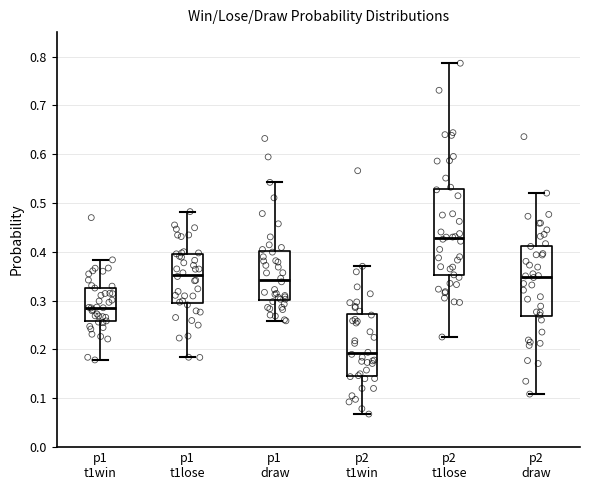

Reading left to right, transcribe this box plot: for each box, give where its median line is, the range the box spans, and where its two whiskers end, as read against the y-axis. The values are not printed on the chart, so give them approximately, as read against the axis.

p1 t1win: median 0.29, box 0.26 to 0.33, whiskers 0.18 to 0.38
p1 t1lose: median 0.35, box 0.30 to 0.40, whiskers 0.18 to 0.48
p1 draw: median 0.34, box 0.30 to 0.40, whiskers 0.26 to 0.54
p2 t1win: median 0.19, box 0.15 to 0.27, whiskers 0.07 to 0.37
p2 t1lose: median 0.43, box 0.35 to 0.53, whiskers 0.23 to 0.79
p2 draw: median 0.35, box 0.27 to 0.41, whiskers 0.11 to 0.52